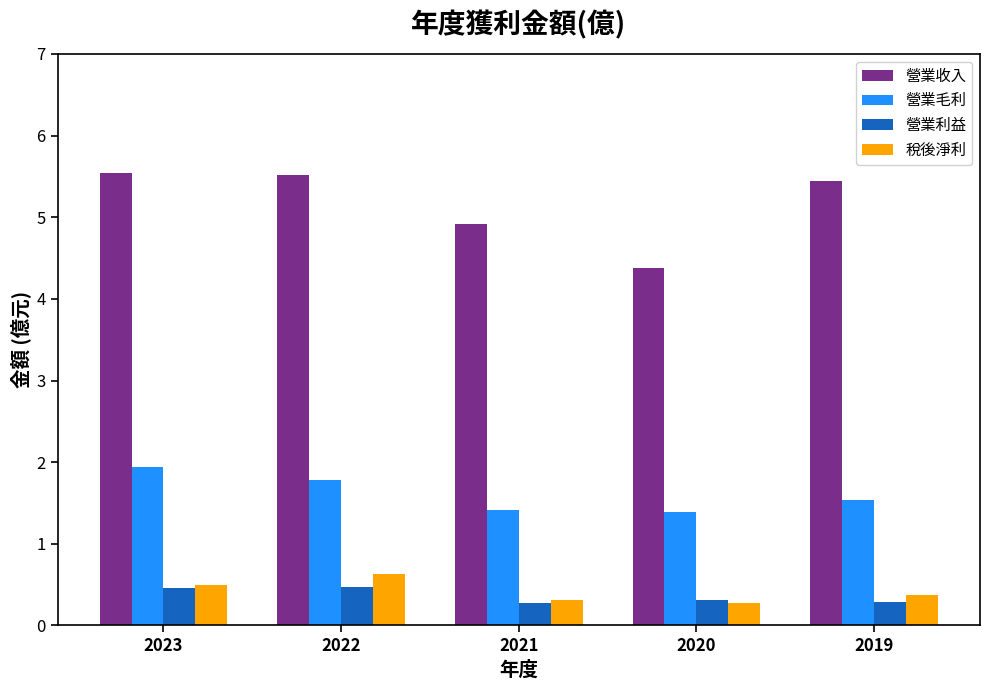

The value of 營業收入 at 2022 is 7.8. True or false?

False